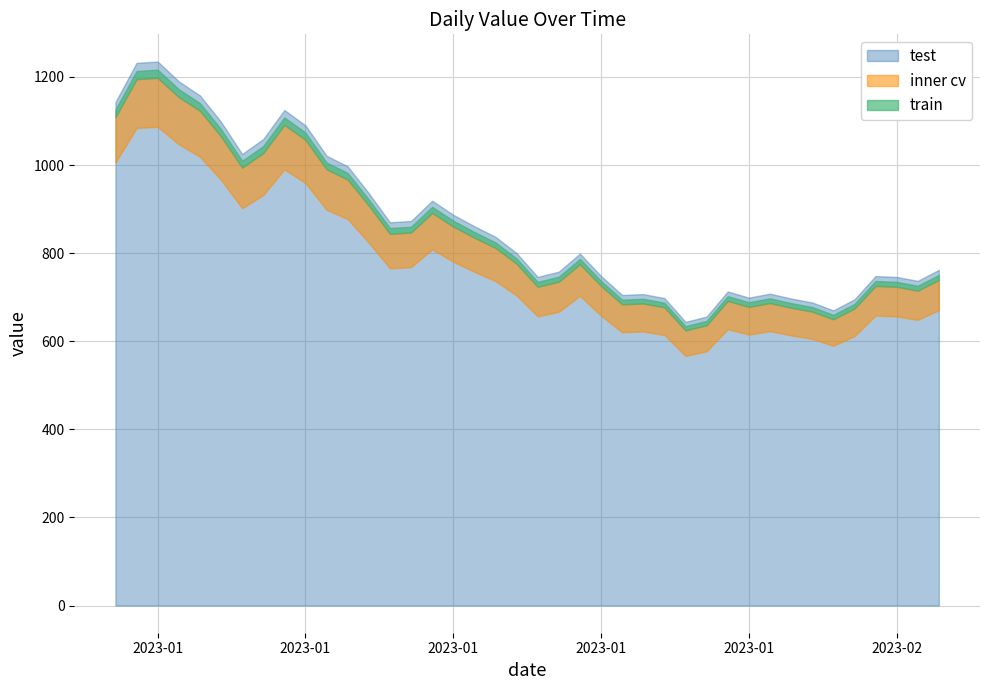

How many data points are less than 800?

20